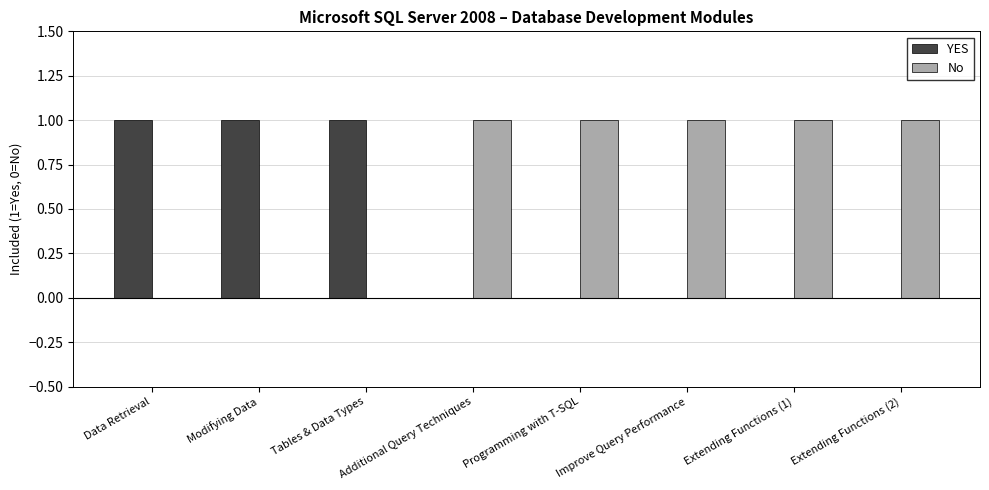

What is the sum of all No values?

5